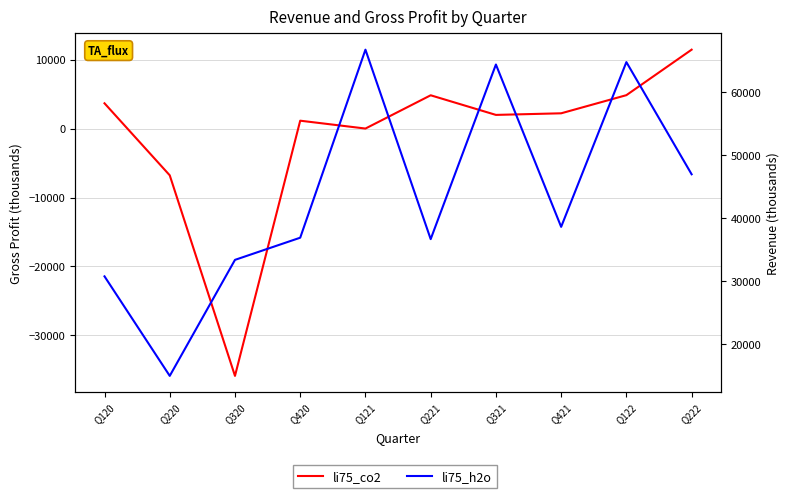

Which label corresponds to the smallest value in the chart?

Q320